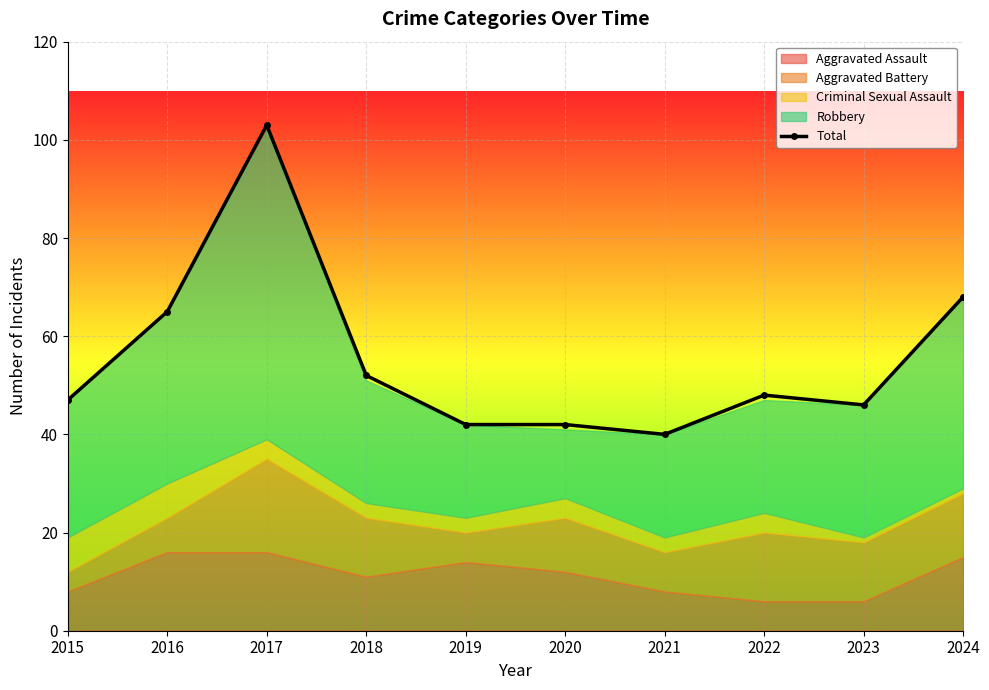

At which label is the value closest to 71?

2024